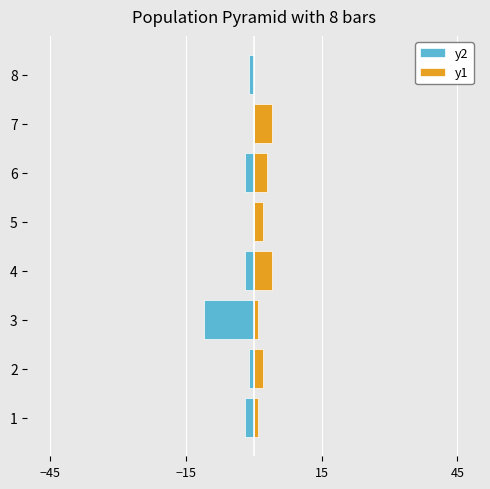

True or false: y1 has a value of 2 at 2.

True